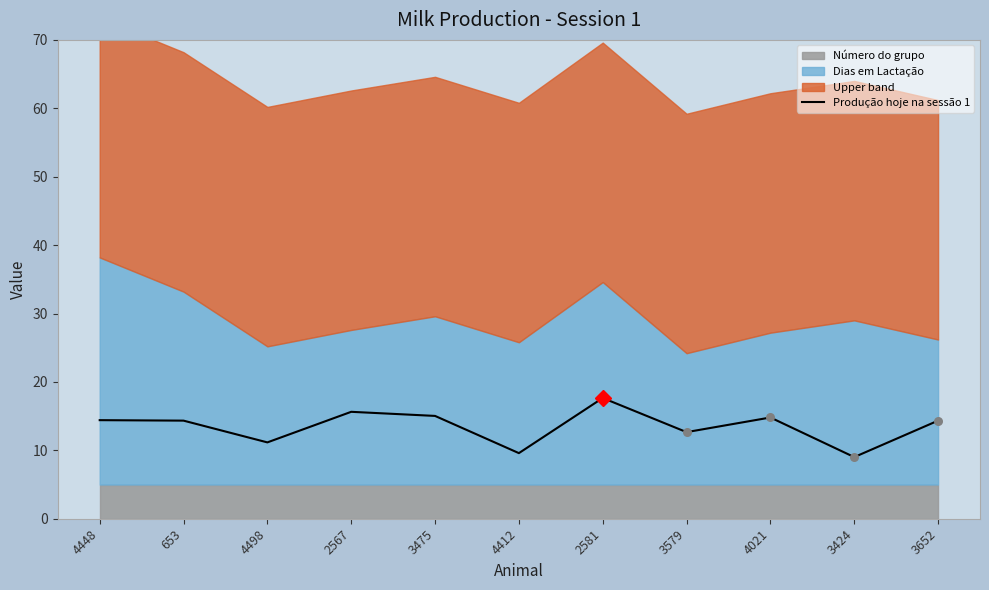

What is the change in value from 4498 to 4021?

+3.6